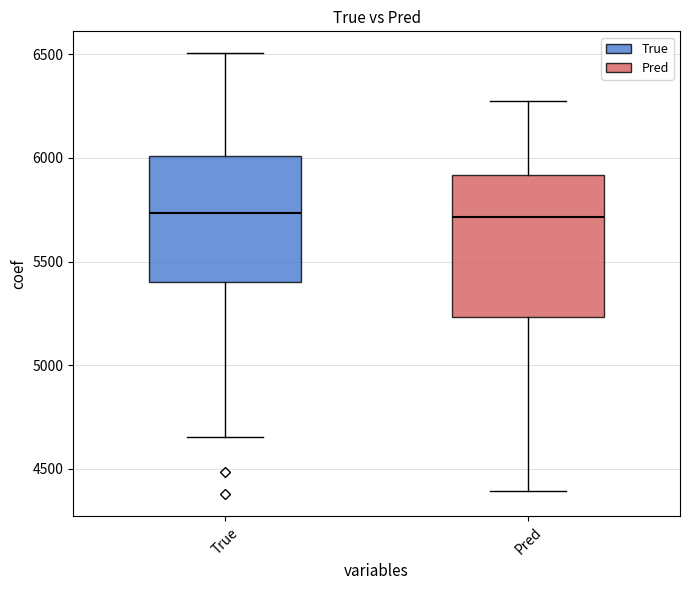

Reading left to right, transcribe this box plot: for each box, give where its median line is, the range the box spans, and where its two whiskers end, as read against the y-axis. The values are not printed on the chart, so give them approximately, as read against the axis.

True: median 5750, box 5400 to 6000, whiskers 4650 to 6500
Pred: median 5700, box 5250 to 5900, whiskers 4400 to 6250